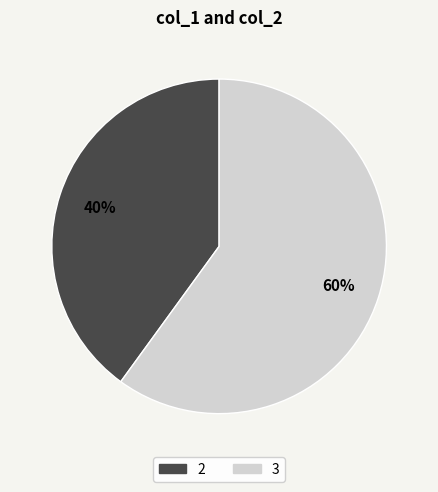

Rank the categories by value from lowest to highest.

2, 3